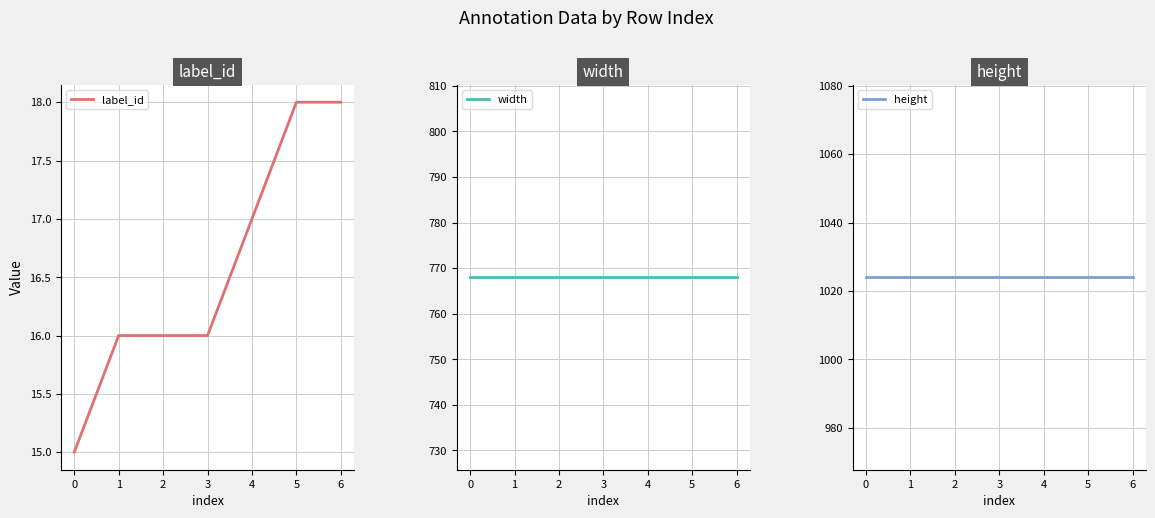

How many lines are shown in the chart?

3